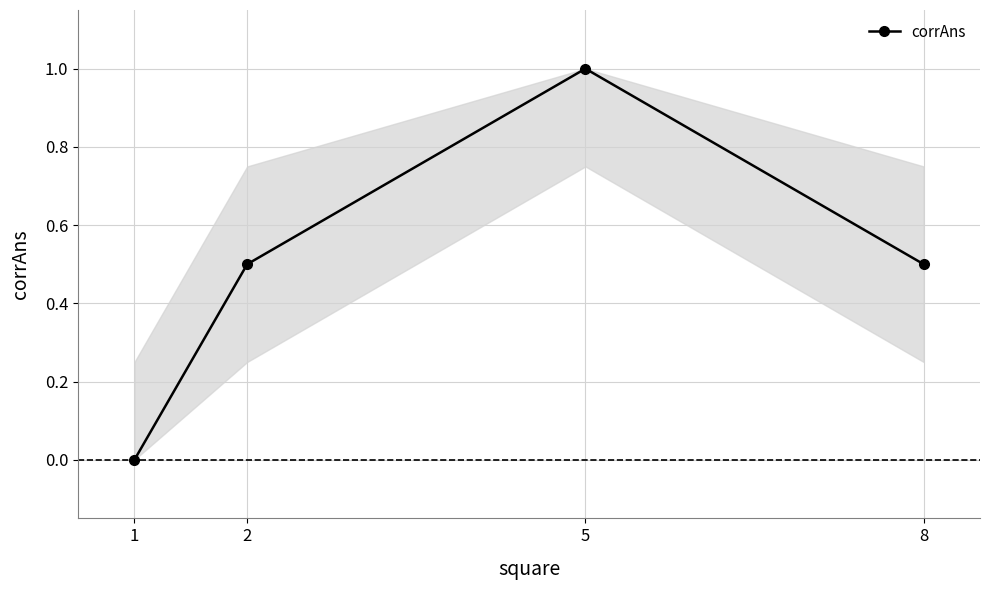

At which label is the value closest to 0?

1